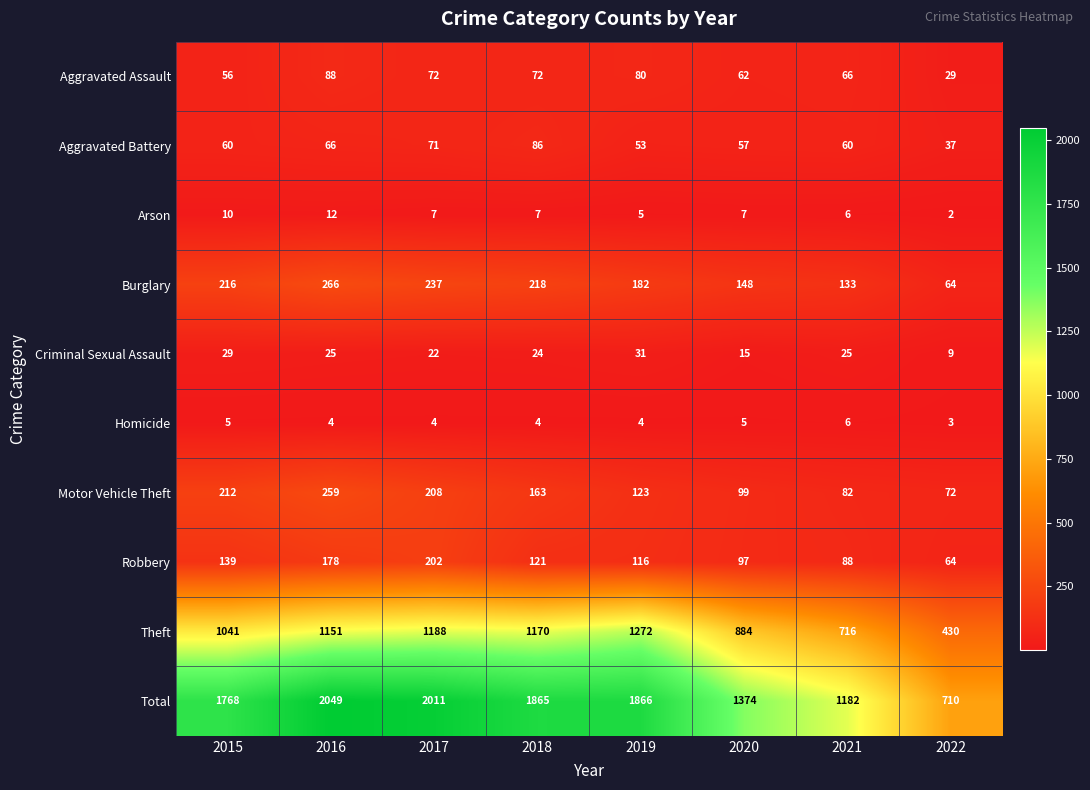

How many series are shown in this chart?

10